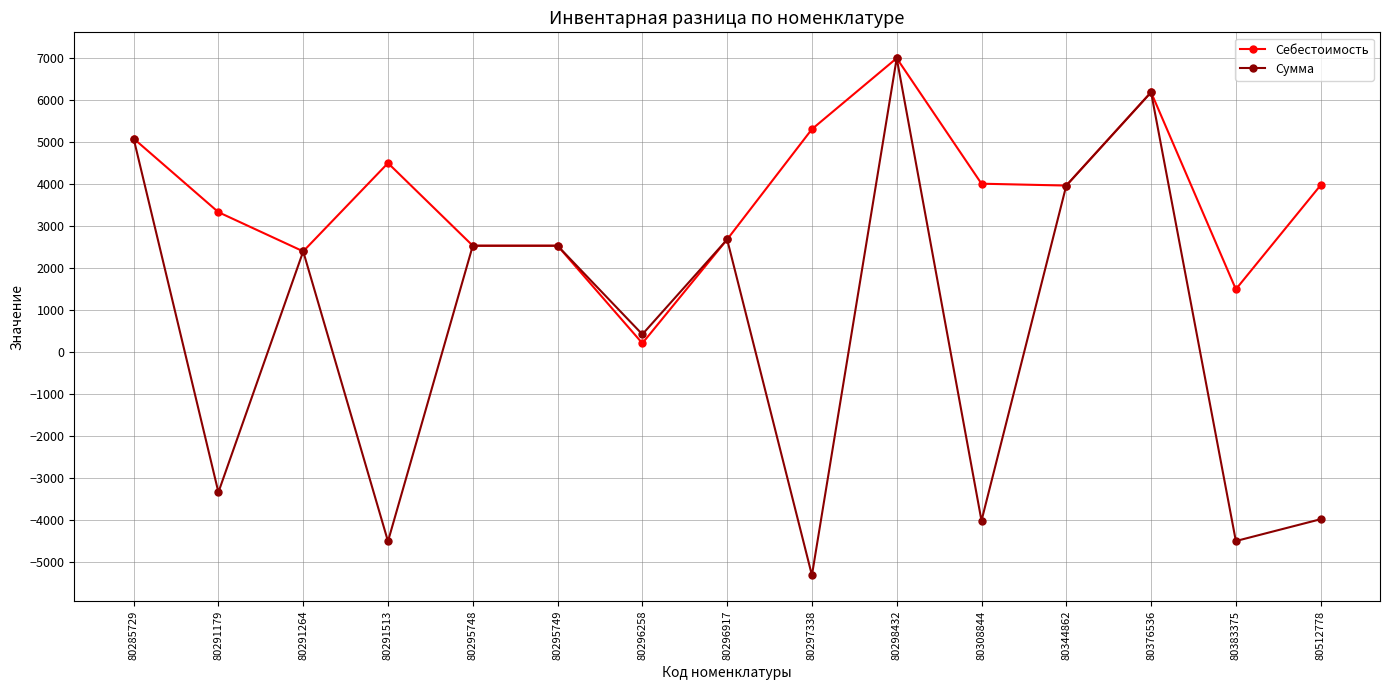

At which category does Себестоимость reach its first local peak?

80291513